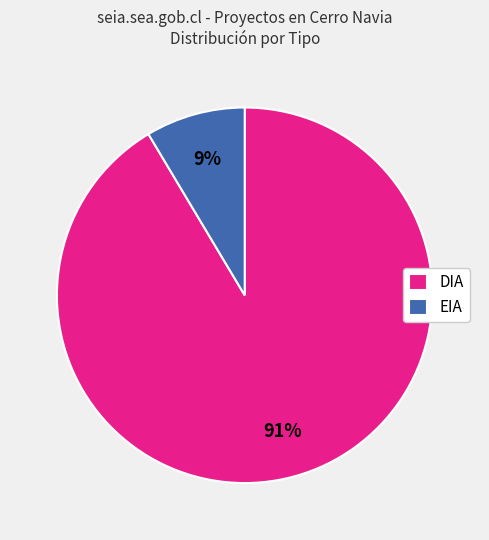

Is there any slice that represents more than half of the pie?

Yes